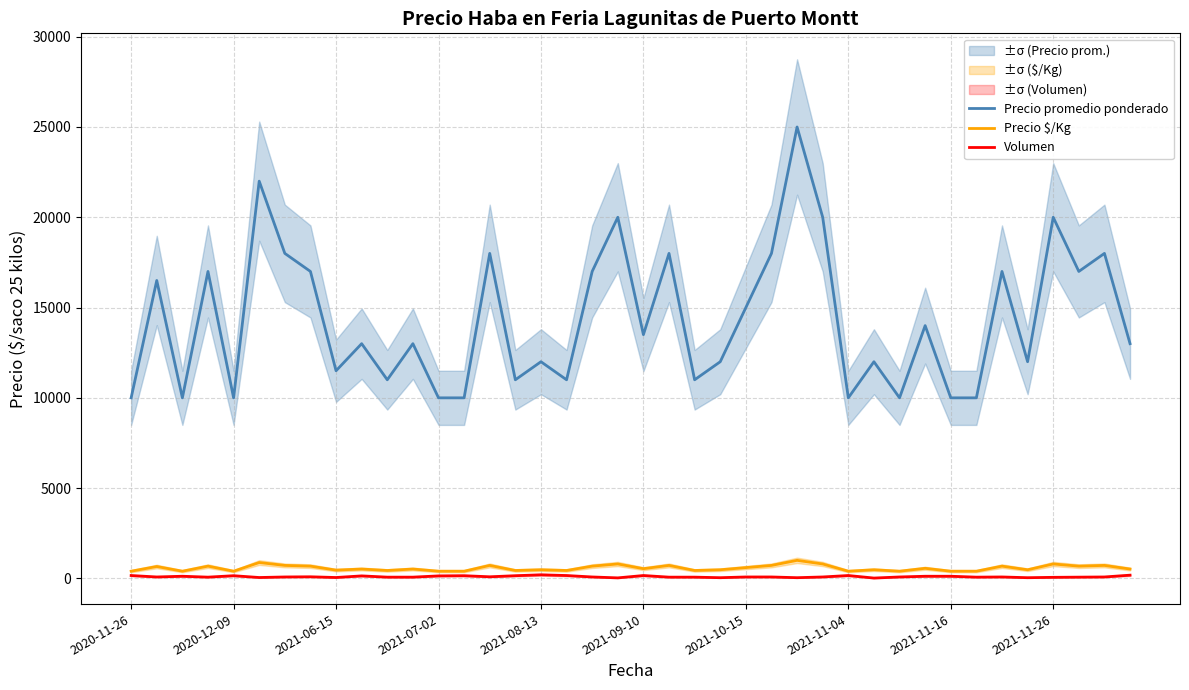

What is the total value across all series at 37?

17750